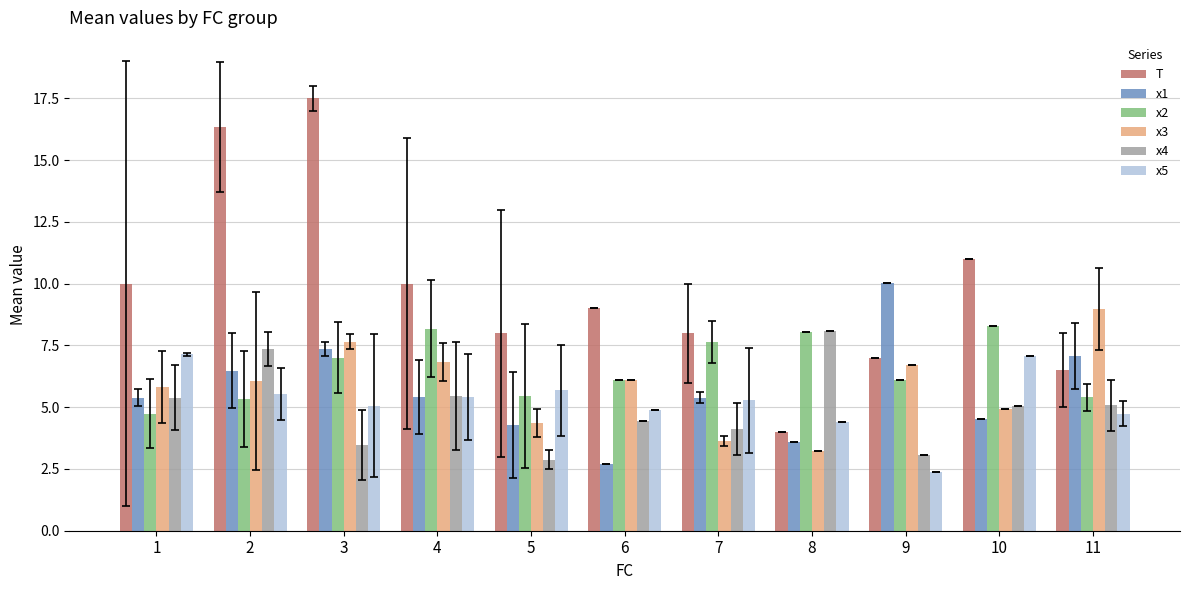

Is the value of x3 at 3 greater than the value of x4 at 1?

Yes